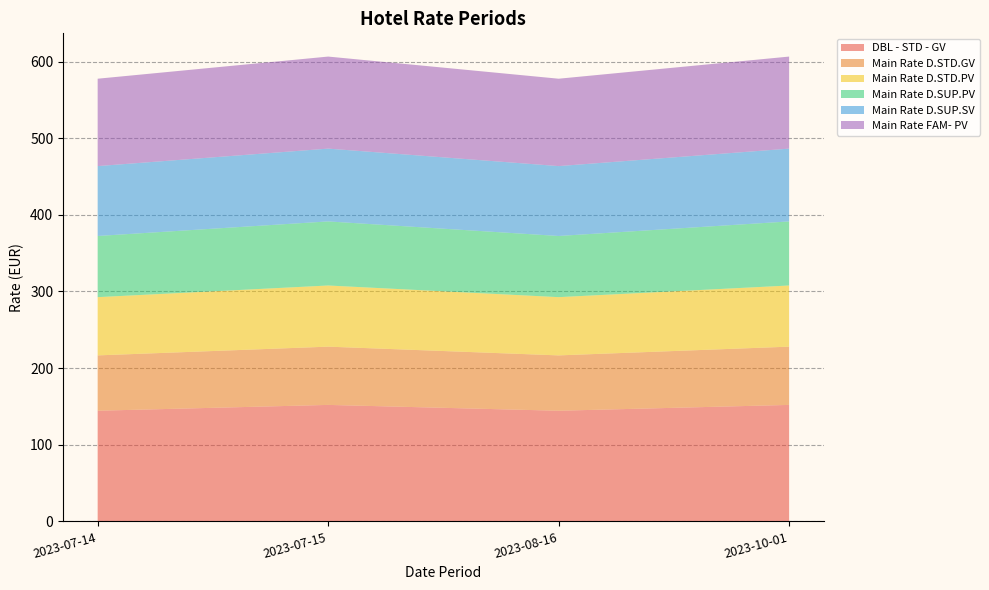

Reading right to left, what are all the values shown in this chart?

DBL - STD - GV: 2023-10-01=152.0	2023-08-16=144.4	2023-07-15=152.0	2023-07-14=144.4
Main Rate D.STD.GV: 2023-10-01=76.0	2023-08-16=72.2	2023-07-15=76.0	2023-07-14=72.2
Main Rate D.STD.PV: 2023-10-01=79.8	2023-08-16=76.0	2023-07-15=79.8	2023-07-14=76.0
Main Rate D.SUP.PV: 2023-10-01=83.6	2023-08-16=79.8	2023-07-15=83.6	2023-07-14=79.8
Main Rate D.SUP.SV: 2023-10-01=95.0	2023-08-16=91.2	2023-07-15=95.0	2023-07-14=91.2
Main Rate FAM- PV: 2023-10-01=120.1	2023-08-16=114.0	2023-07-15=120.1	2023-07-14=114.0